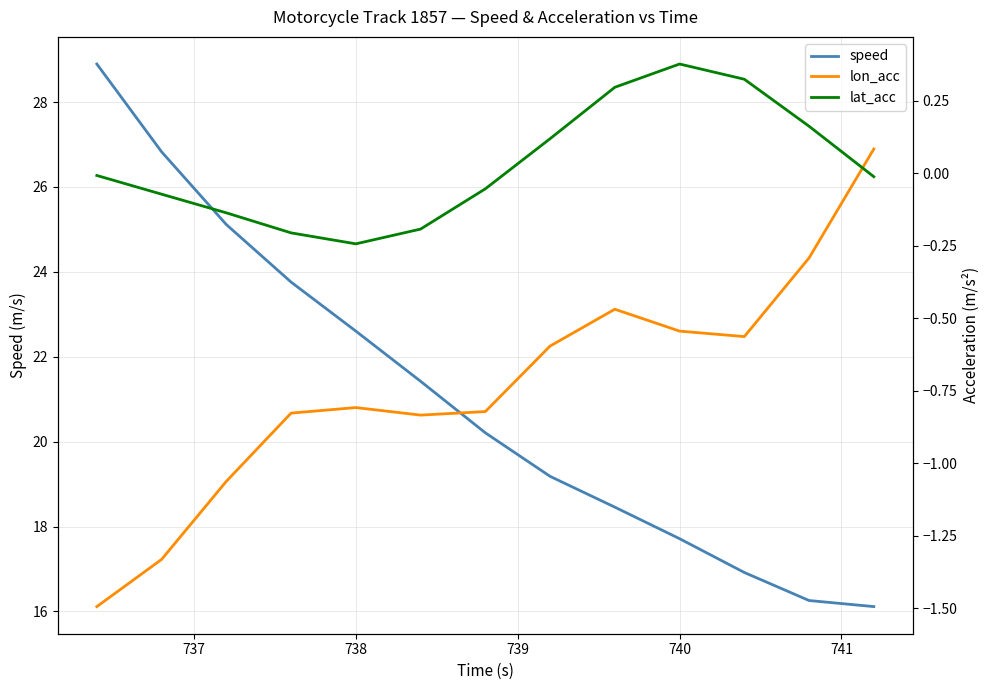

Count the number of categories in the chart.

13